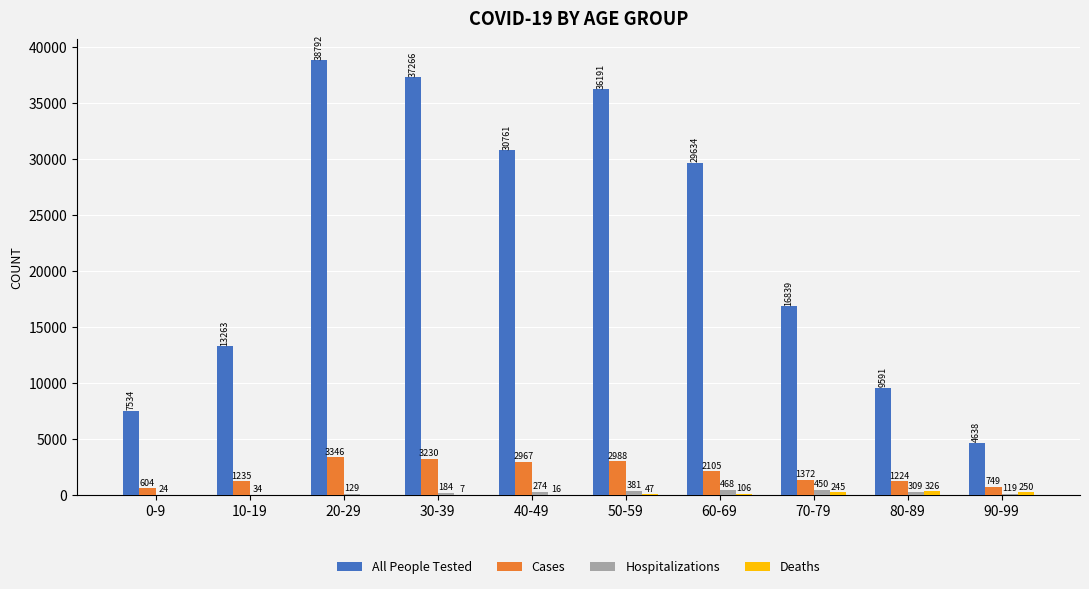

What is the sum of all Cases values?

19820